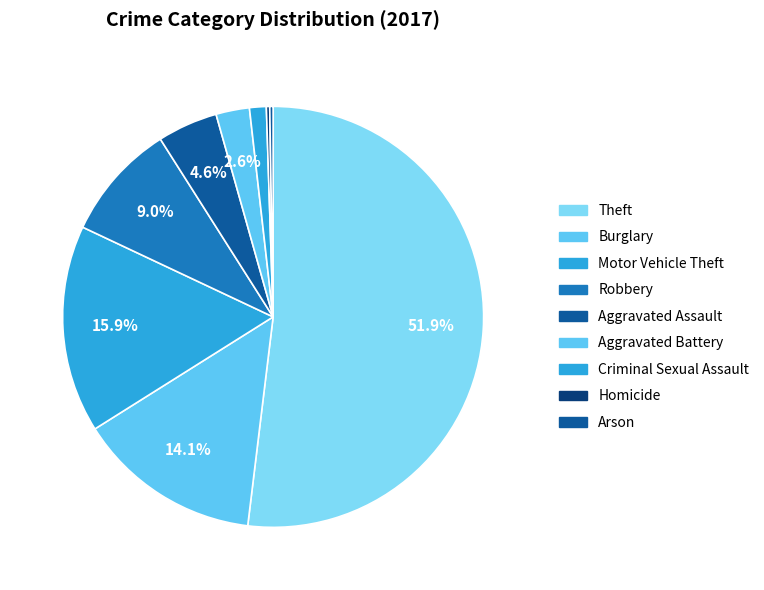

What percentage is the Aggravated Battery slice, to the nearest percent?

3%